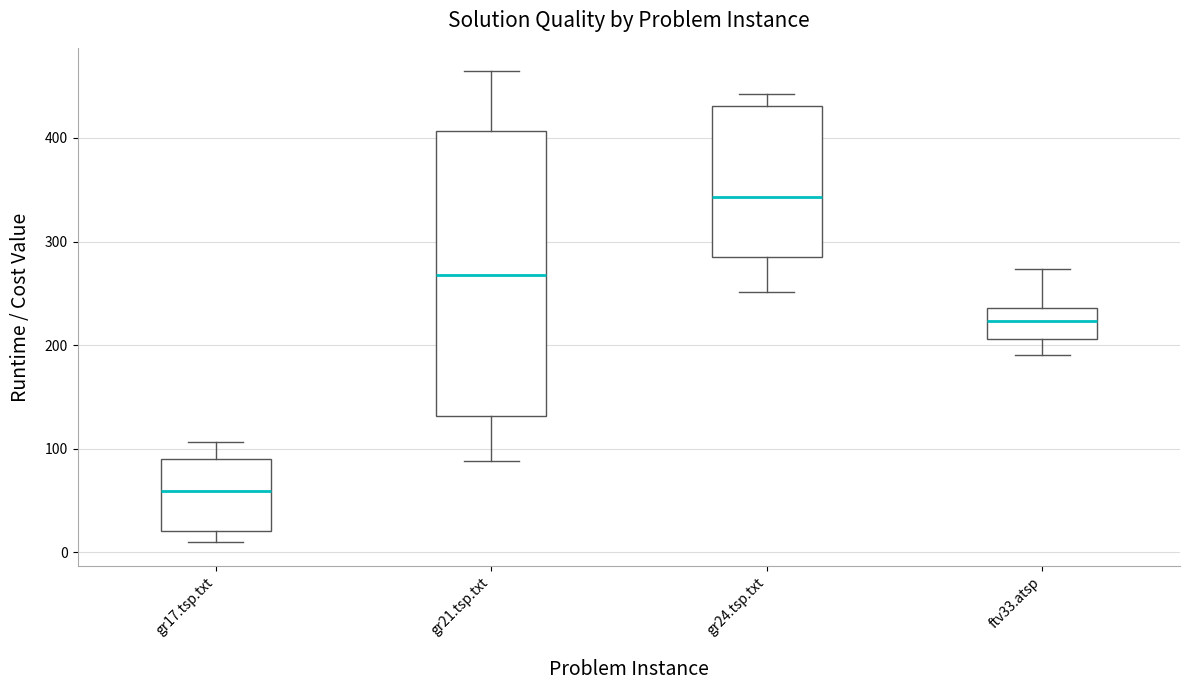

Which box's median line is the lowest?

gr17.tsp.txt